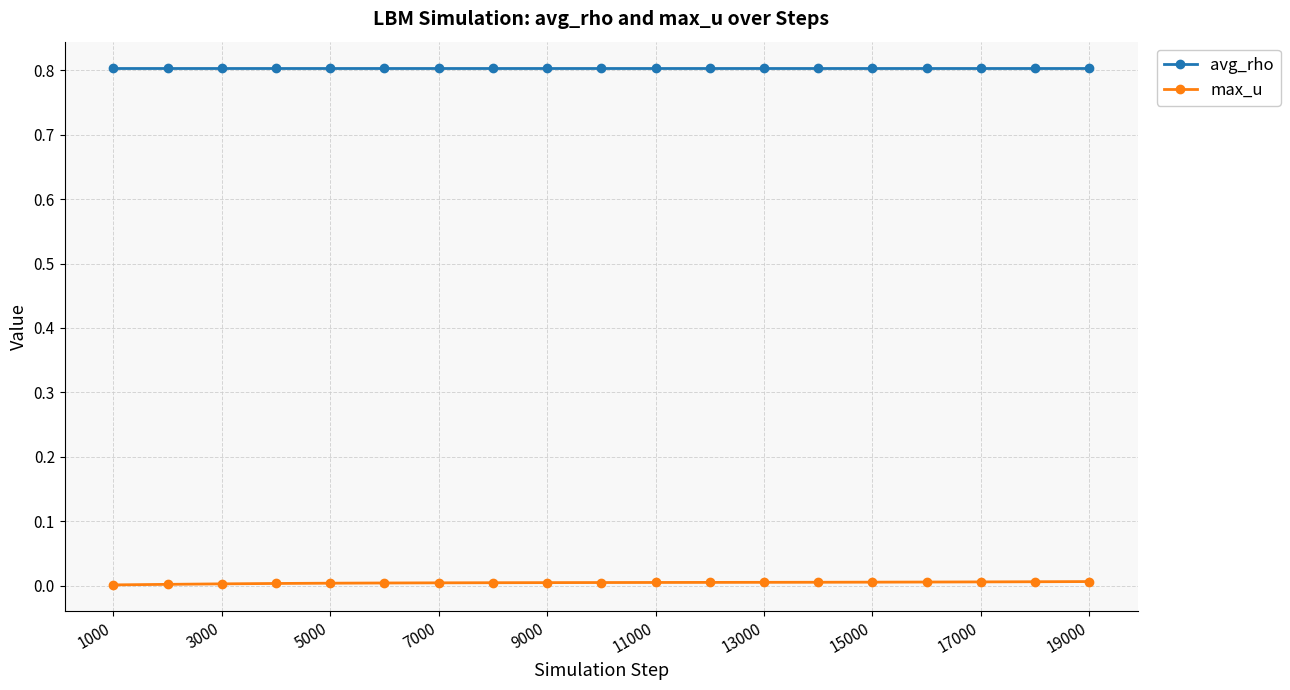

List the series in order of their overall mean, highest first.

avg_rho, max_u